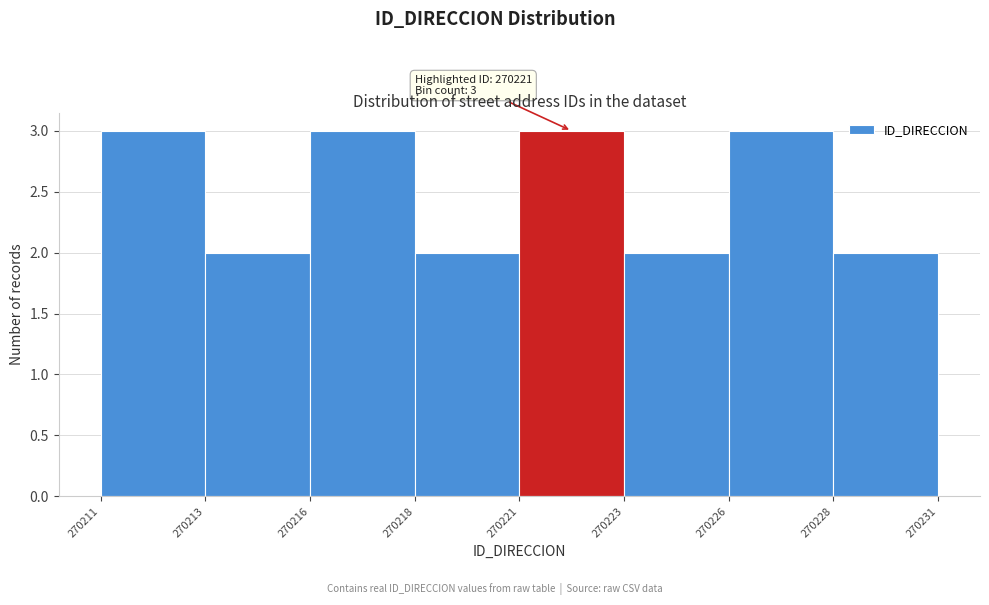

Reading right to left, what are all the values shown in this chart?

2	3	2	3	2	3	2	3